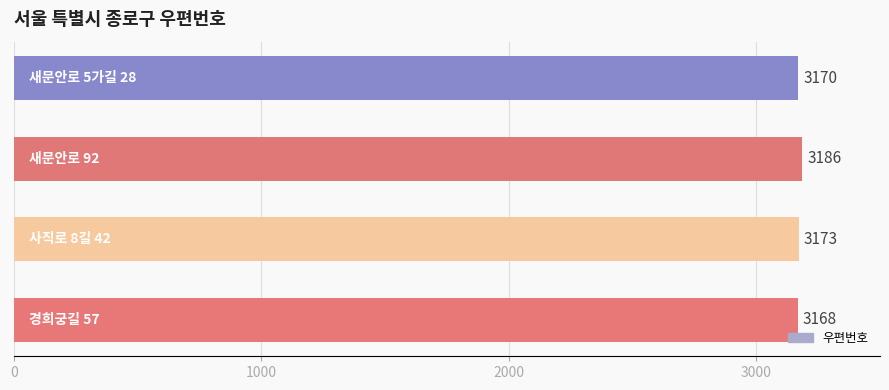

What is the difference between the maximum and minimum values?

18